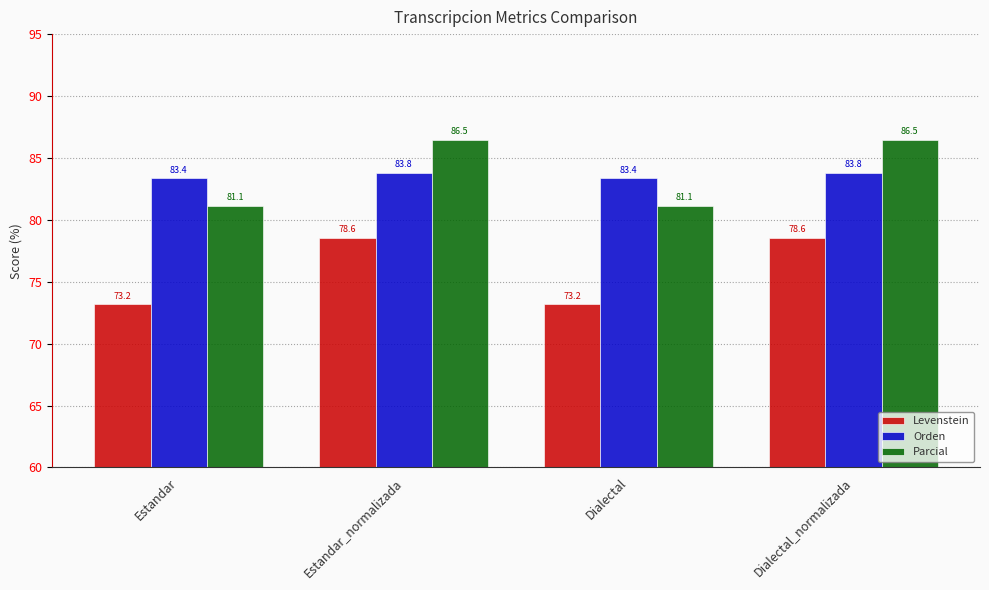

How many Orden values are between 83 and 84?

4